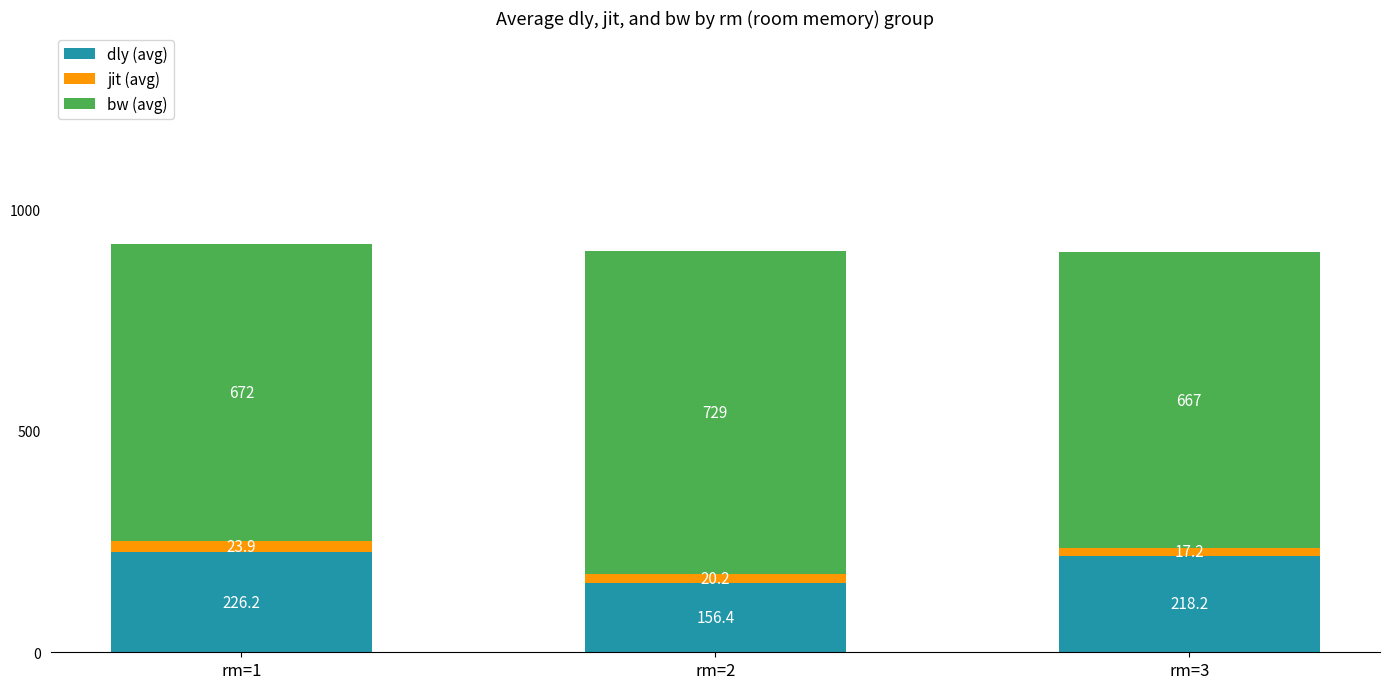

How many data points in dly (avg) are less than 218?

1